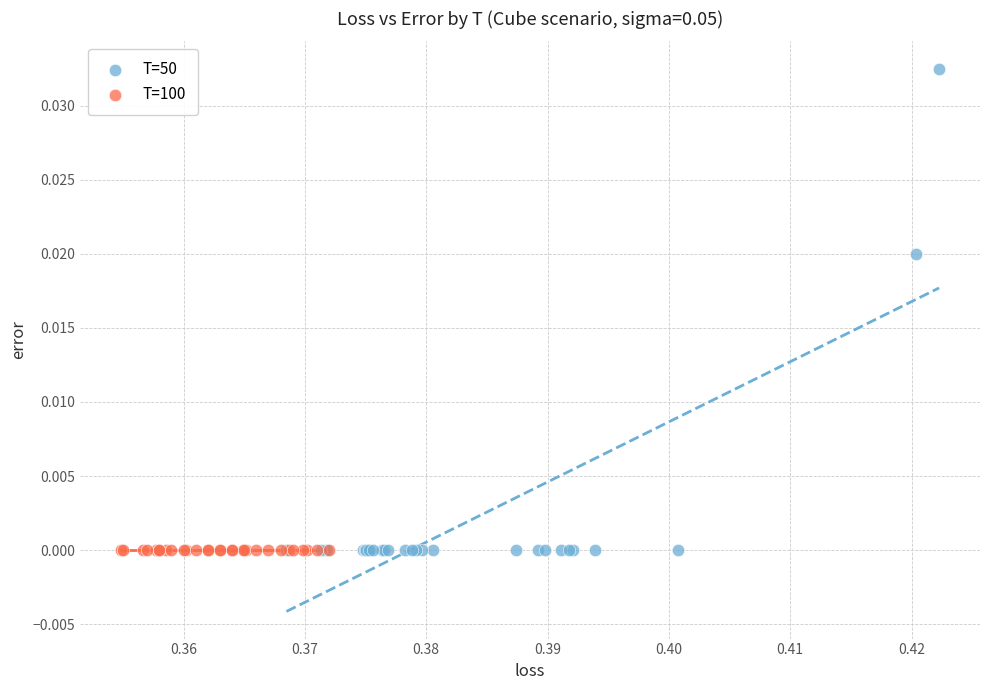

Which series reaches the maximum Y coordinate?

T=50